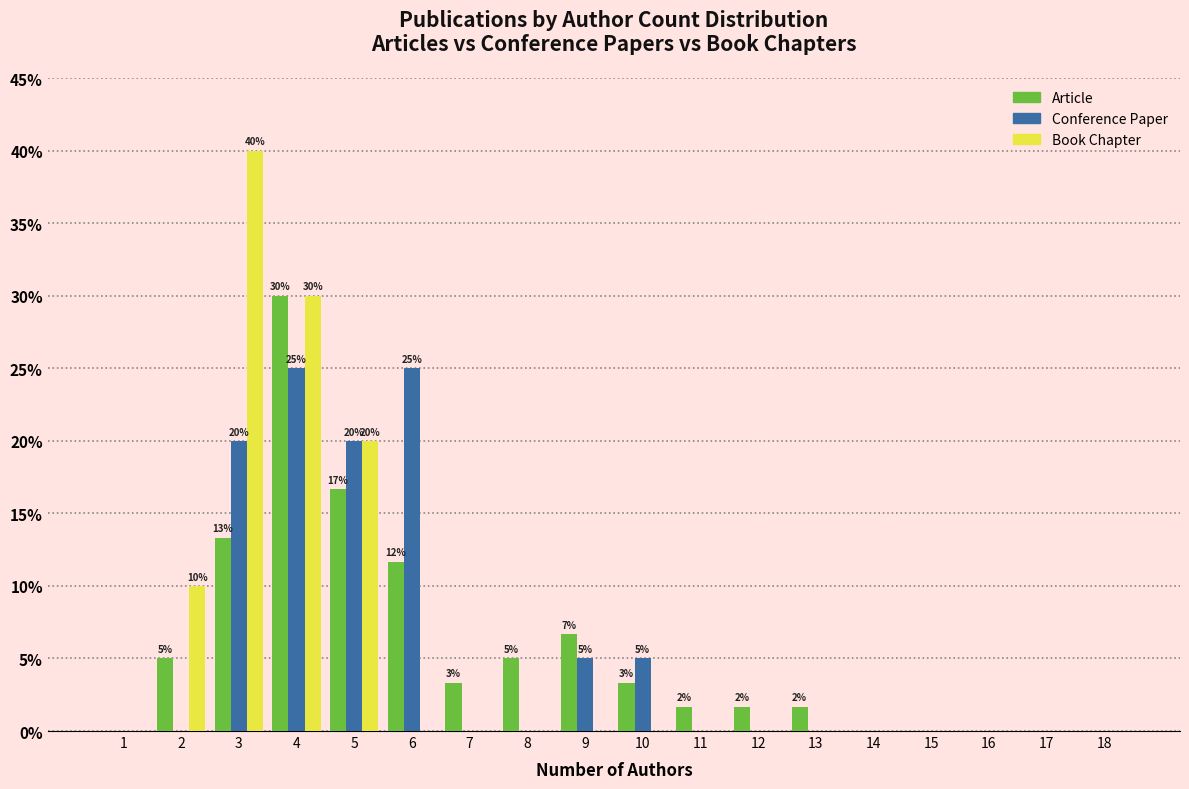

The value of Book Chapter at 2 is 5.3. True or false?

False